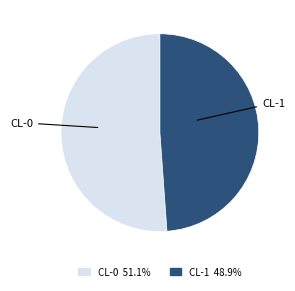

Is it true that CL-1 is 59% of the pie?

False